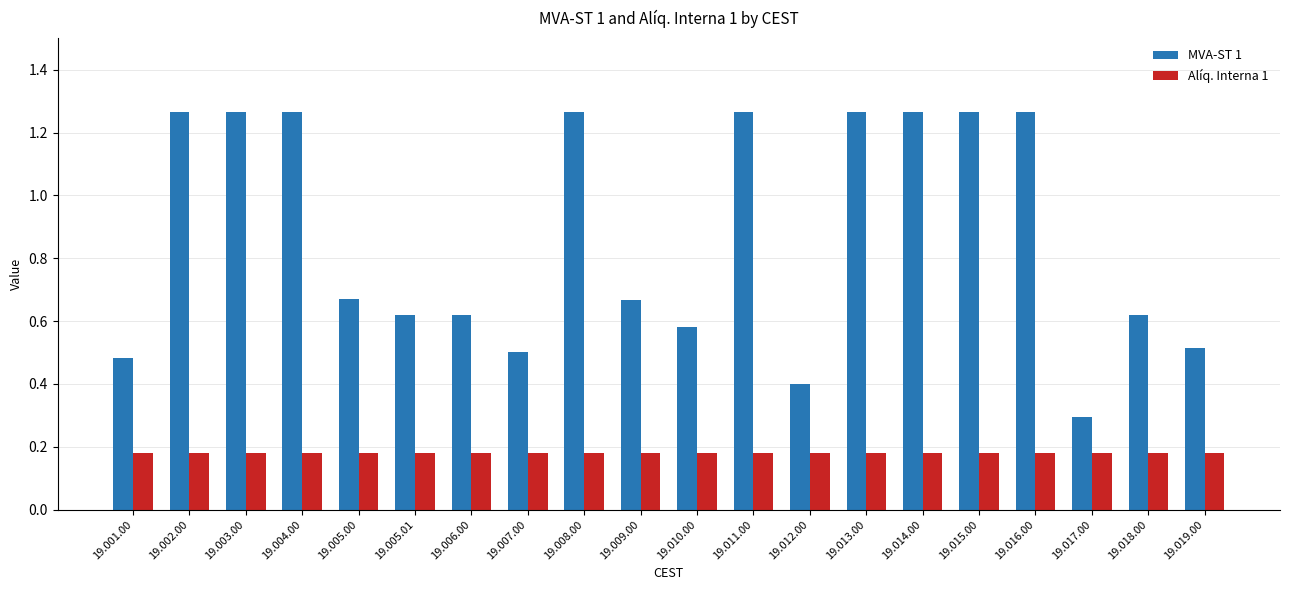

Which series has the largest range (max minus min)?

MVA-ST 1